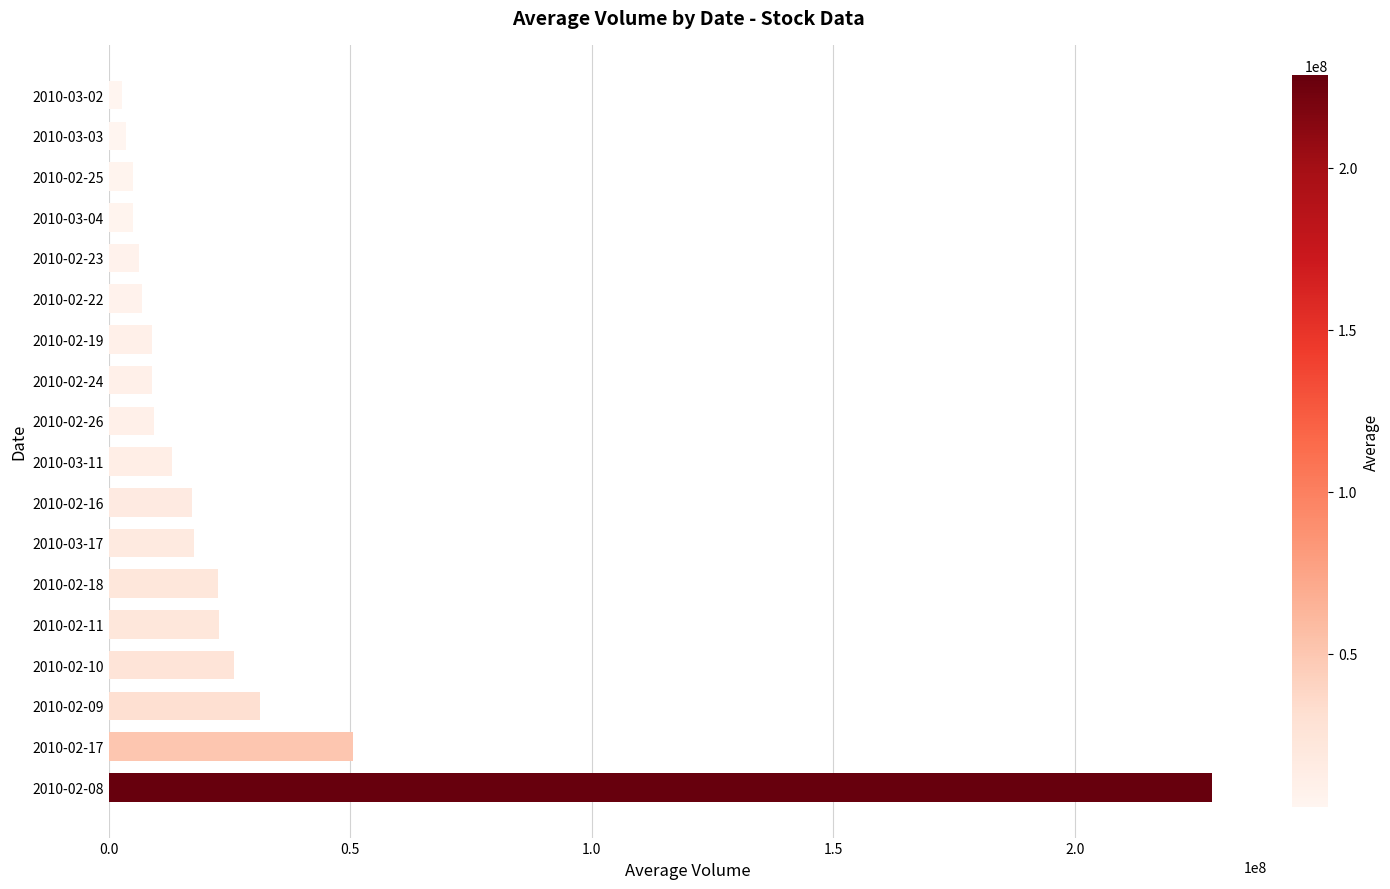

Approximately how many times larger is the value at 2010-02-10 compared to 2010-02-19?

2.9